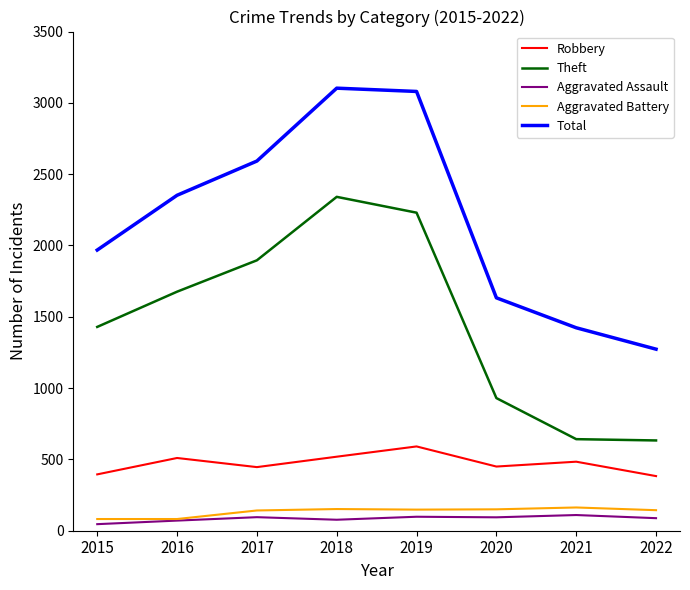

Which series has the largest total across all categories?

Total